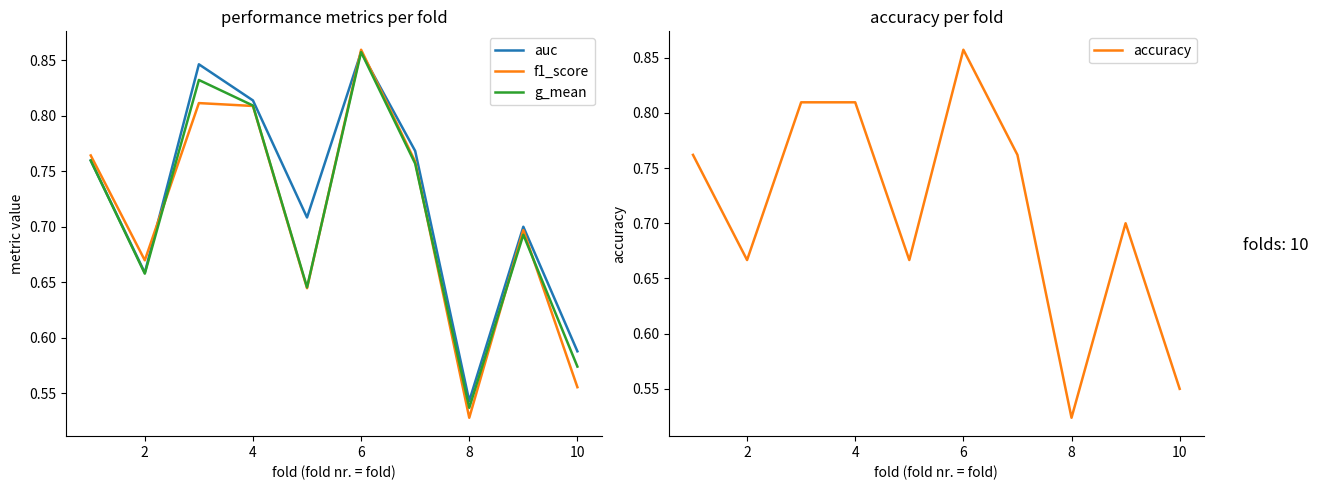

Reading right to left, list all the values displayed in this chart.

auc: 0.6	0.7	0.5	0.8	0.9	0.7	0.8	0.8	0.7	0.8
f1_score: 0.6	0.7	0.5	0.8	0.9	0.6	0.8	0.8	0.7	0.8
g_mean: 0.6	0.7	0.5	0.8	0.9	0.6	0.8	0.8	0.7	0.8
accuracy: 0.6	0.7	0.5	0.8	0.9	0.7	0.8	0.8	0.7	0.8